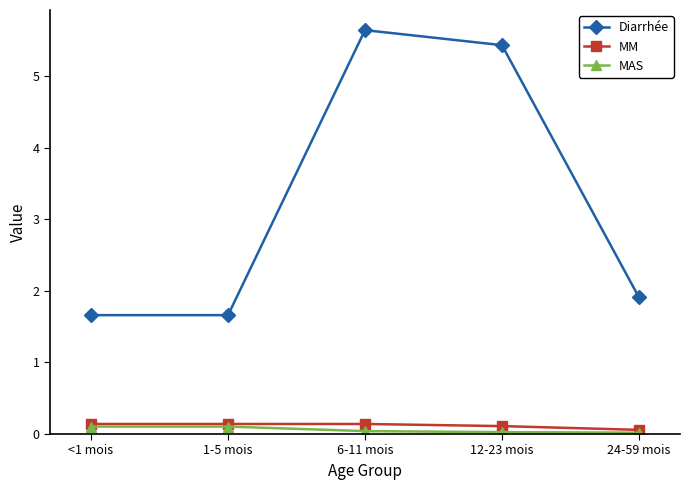

What is the difference between the highest and lowest values at 6-11 mois?

5.6